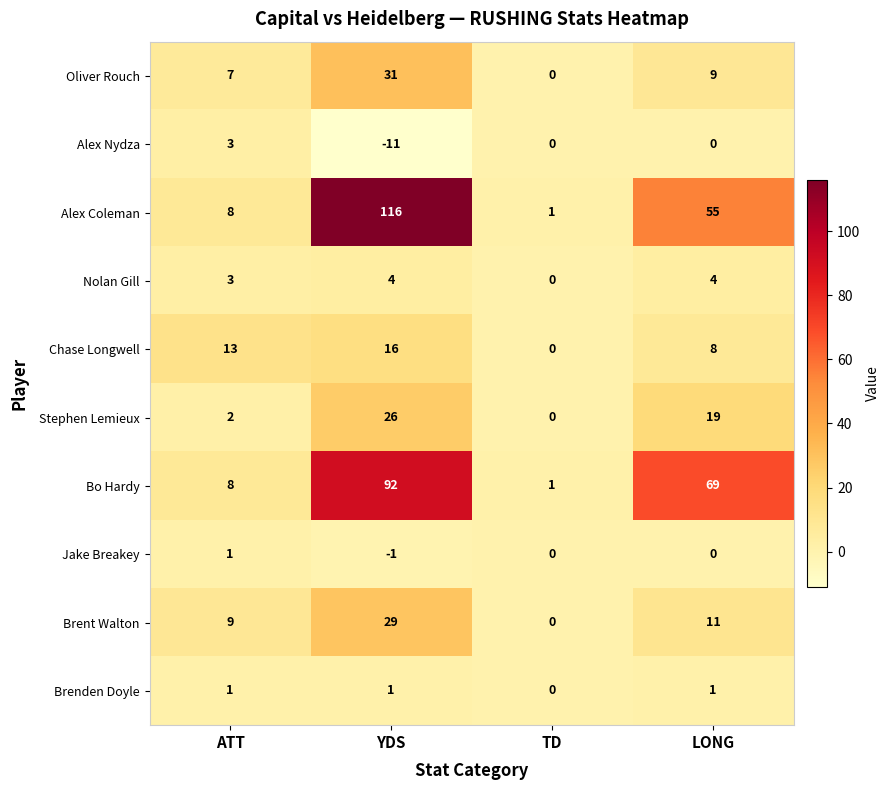

Which series has the largest total across all categories?

Alex Coleman